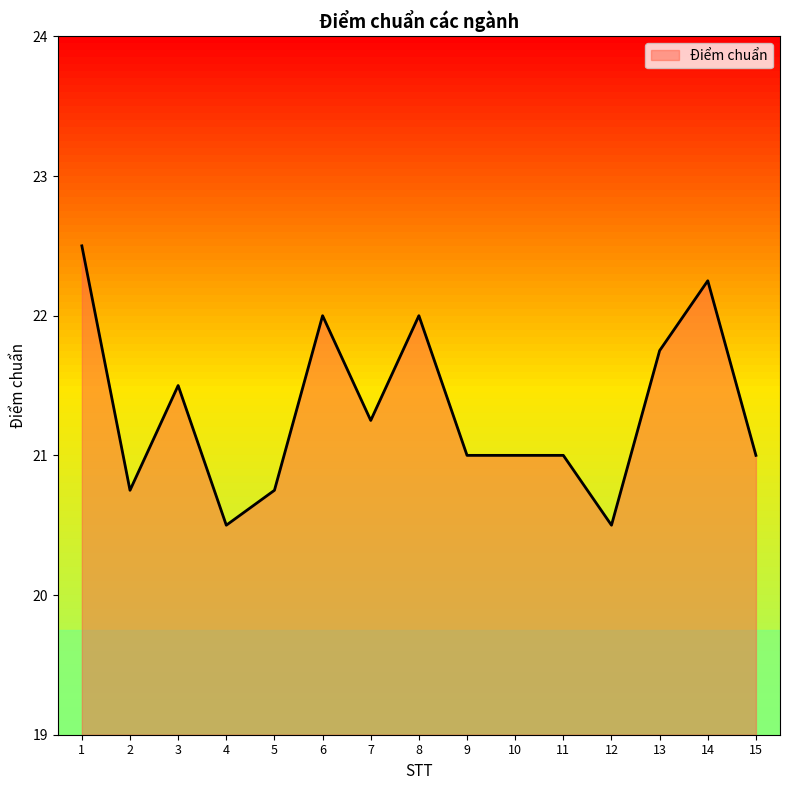

Which has a higher value, 8 or 2?

8